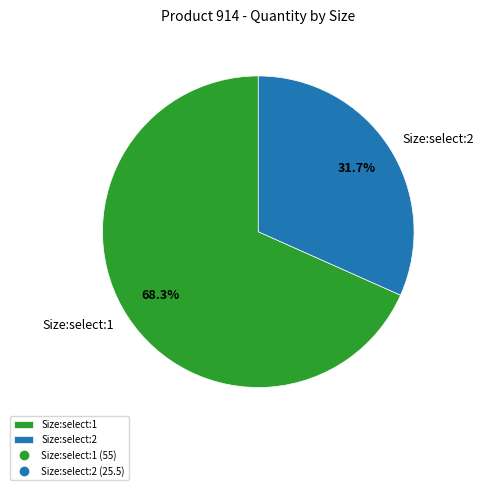

Rank the categories by value from lowest to highest.

Size:select:2, Size:select:1